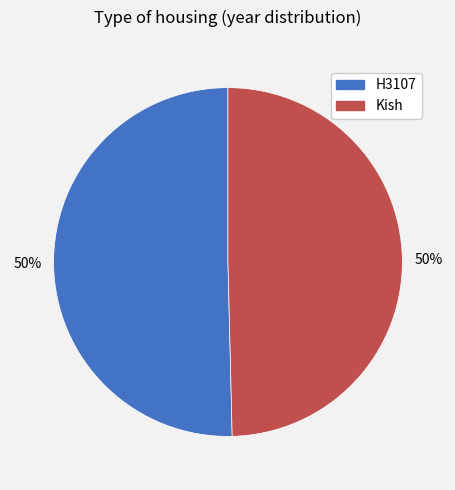

Is it true that Kish is 63% of the pie?

False